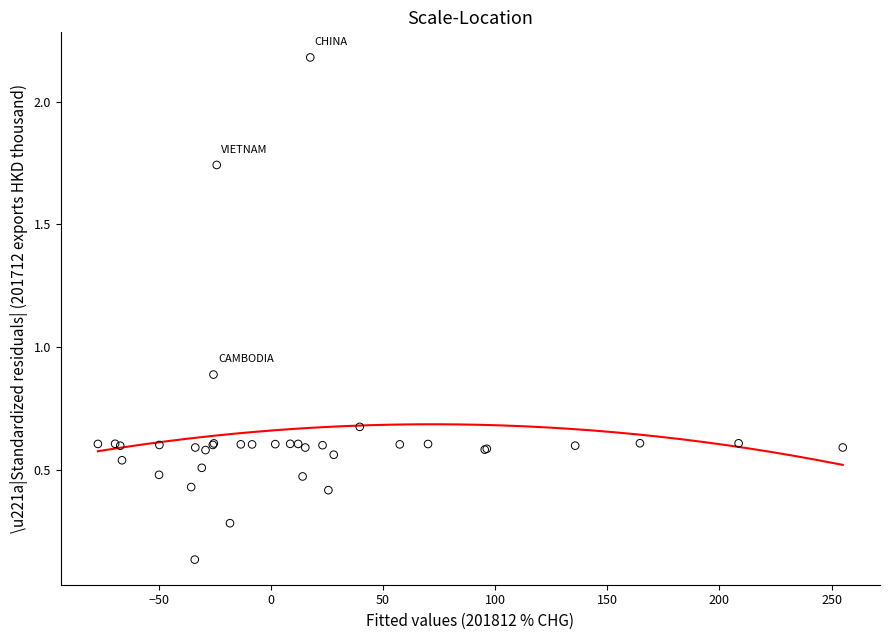

What Y value in the scatter plot is closest to 1?

0.9